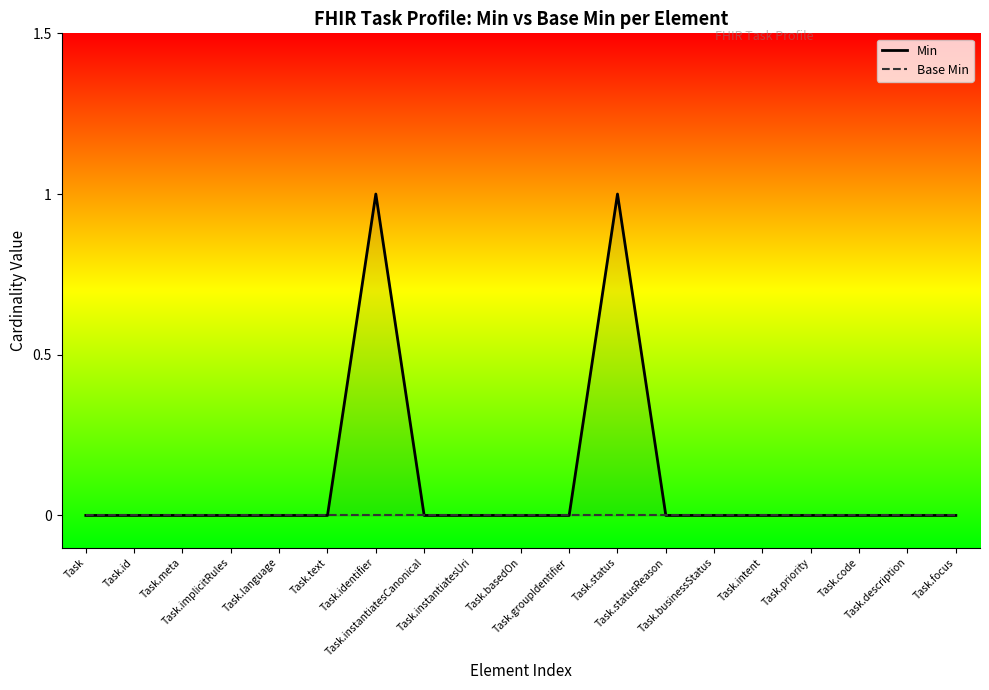

At which category does the chart reach its peak across all series?

Task.identifier